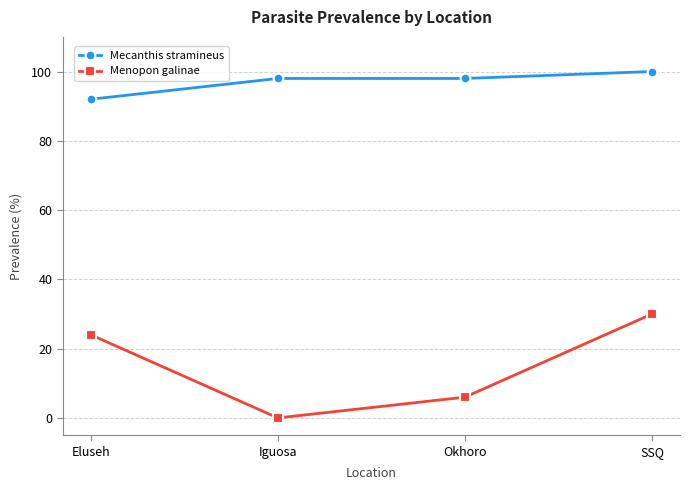

What is the label of the 4th point from the right?

Eluseh